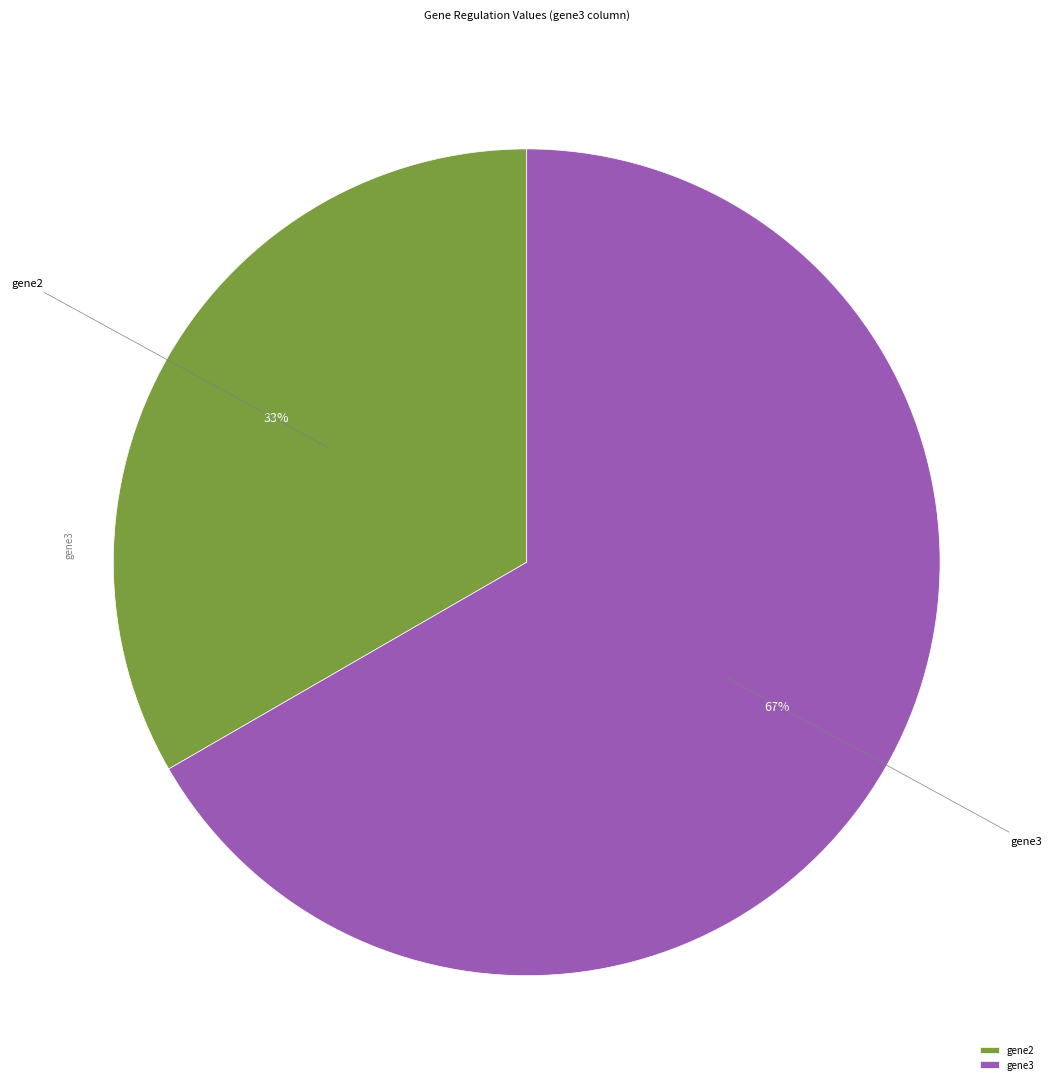

Approximately how many times larger is the value at gene2 compared to gene3?

0.5